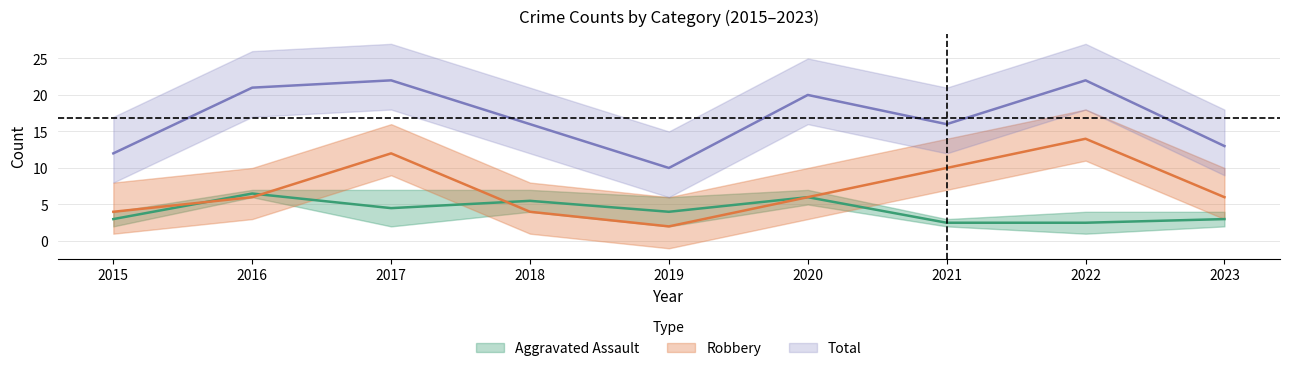

How many values in the Robbery series are below 6?

3